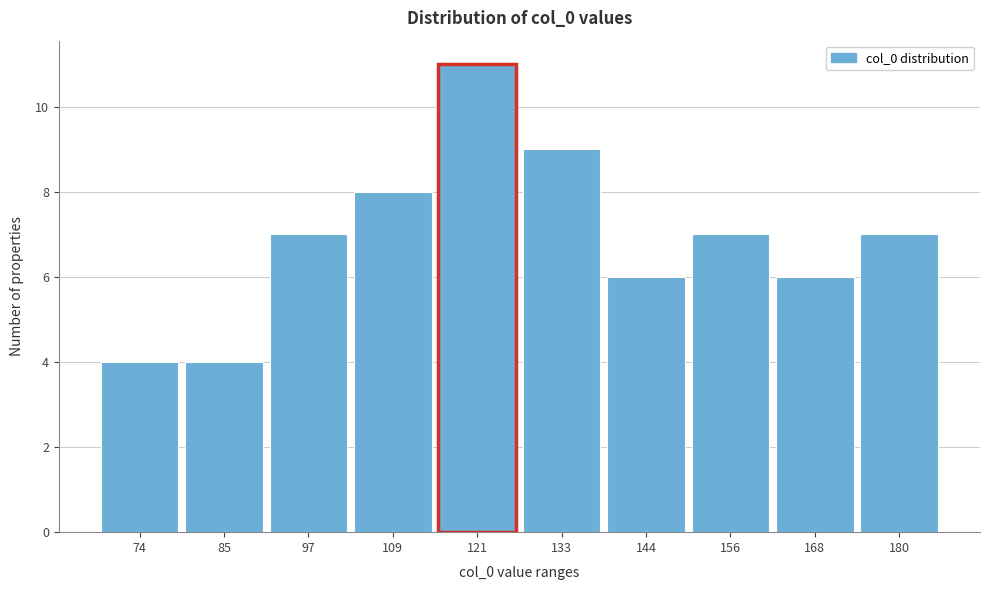

Reading right to left, what are all the values shown in this chart?

7	6	7	6	9	11	8	7	4	4